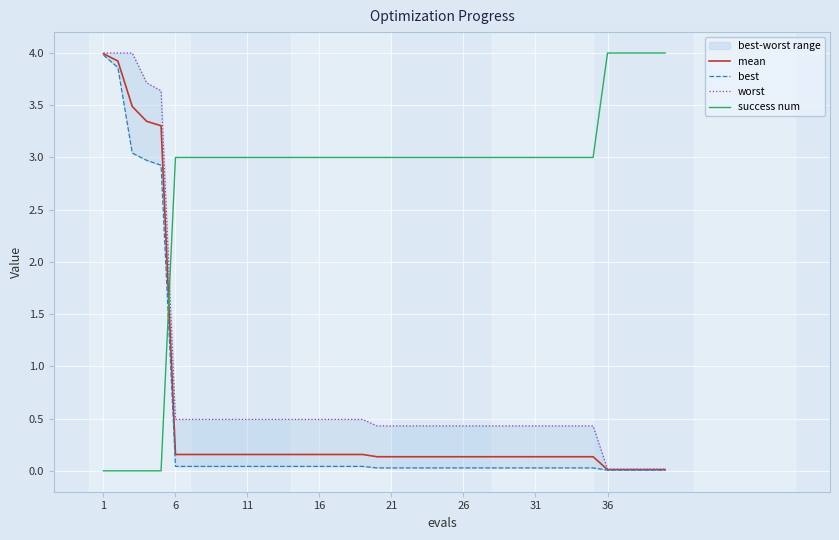

Which series ends up on top after the final intersection of mean and success num?

success num